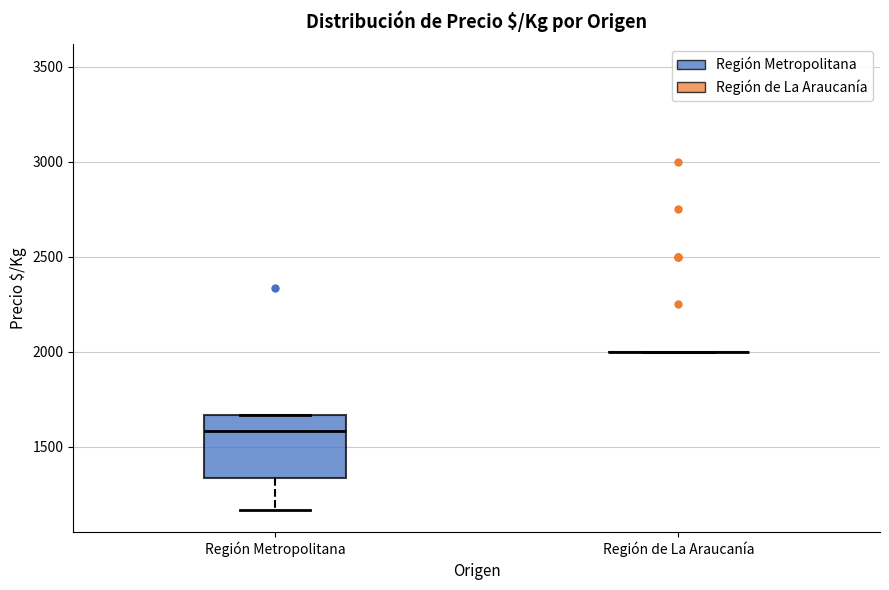

Reading left to right, transcribe this box plot: for each box, give where its median line is, the range the box spans, and where its two whiskers end, as read against the y-axis. The values are not printed on the chart, so give them approximately, as read against the axis.

Región Metropolitana: median 1600, box 1350 to 1650, whiskers 1150 to 1650
Región de La Araucanía: box collapsed to a line at 2000, whiskers 2000 to 2000